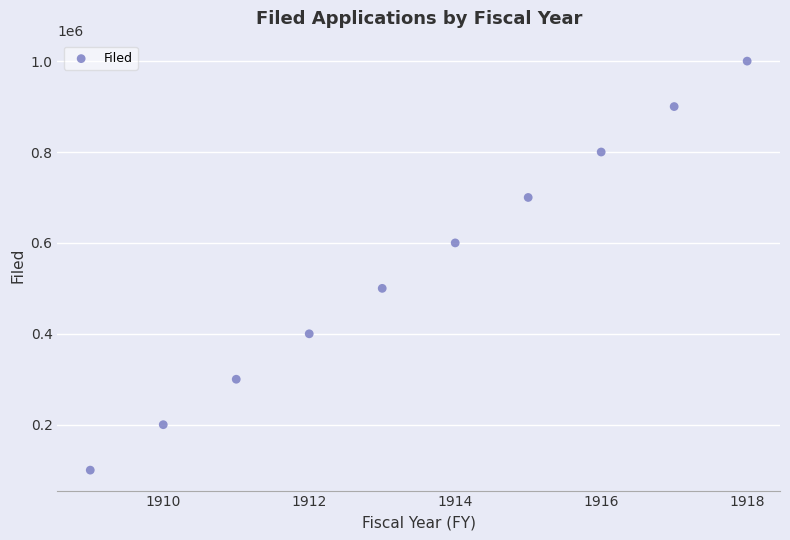

What is the average X value?

1914